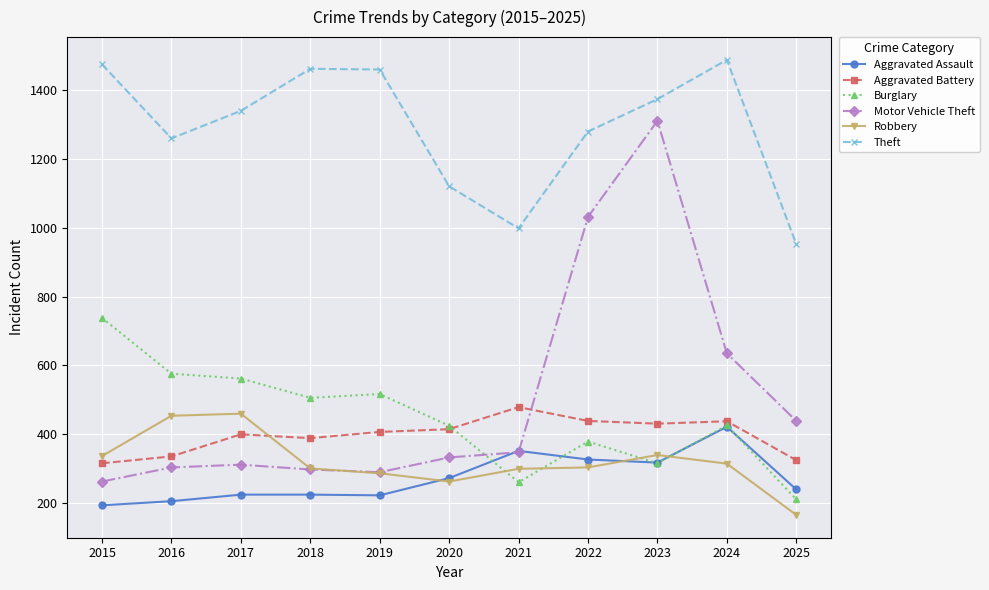

The Aggravated Assault series shows 319 at 2018. True or false?

False